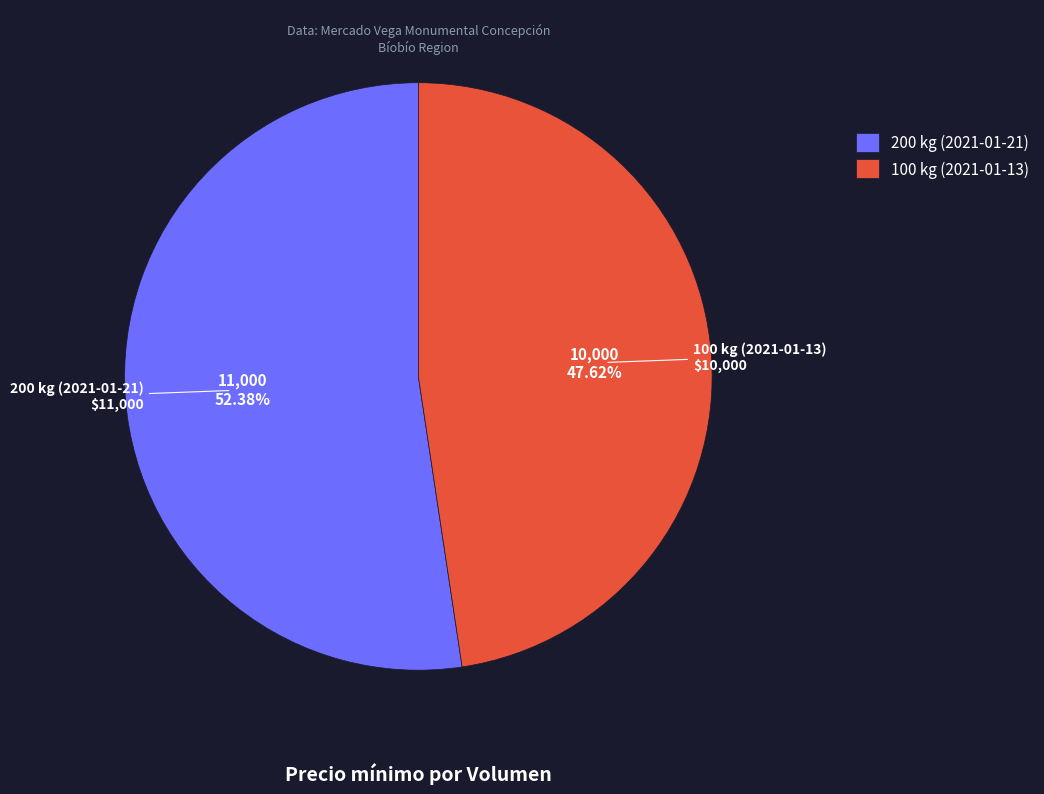

To the nearest percent, what is the difference between the 100 kg (2021-01-13) and 200 kg (2021-01-21) slice percentages?

5%